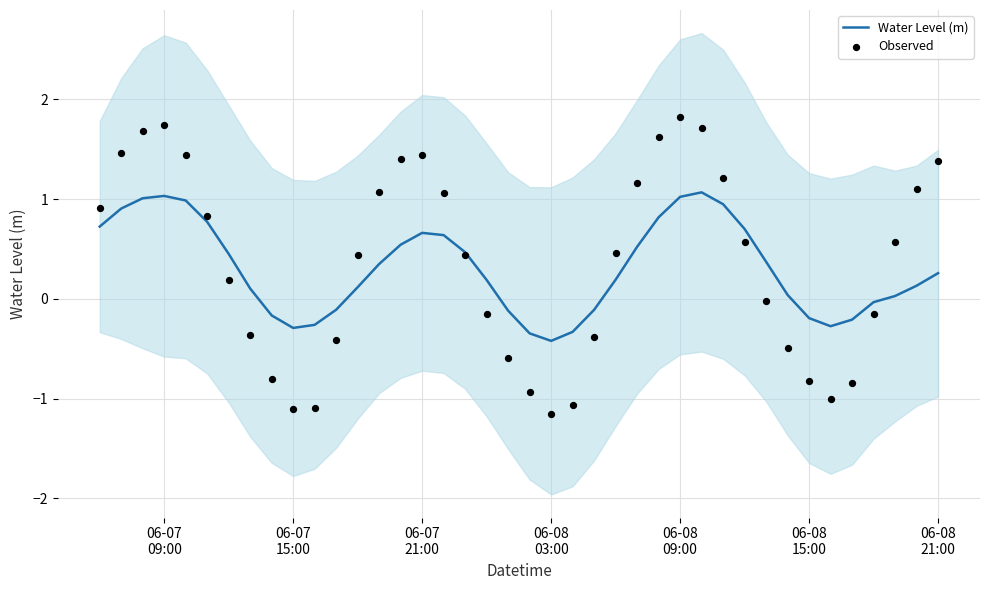

Is the value of Observed at 13 greater than the value of Water Level (m) at 06-07
09:00?

Yes